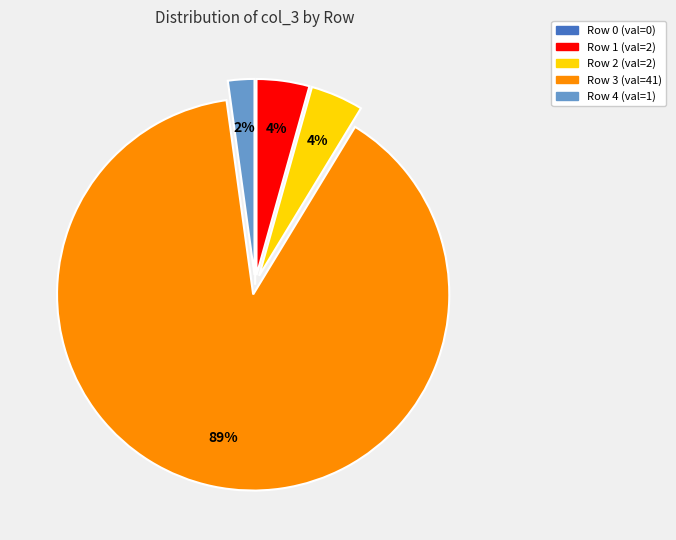

Which category has the biggest portion of the pie?

Row 3